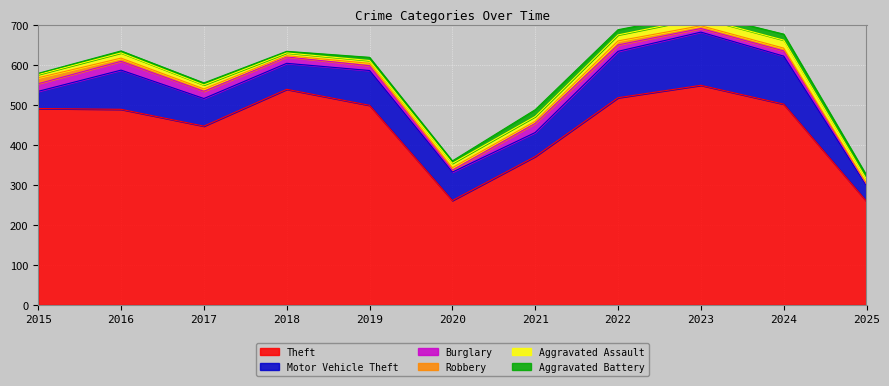

At which category is the sum across all series the highest?

2023